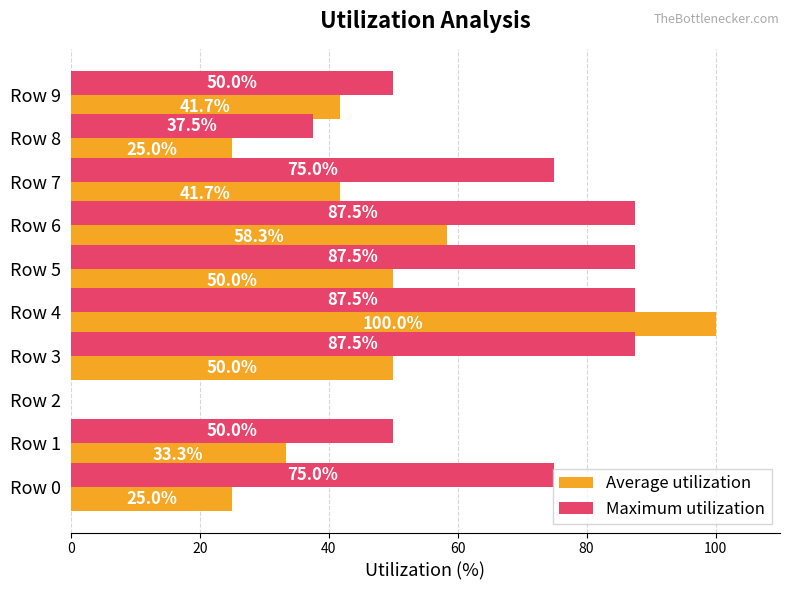

What is the sum of all Maximum utilization values?

637.5